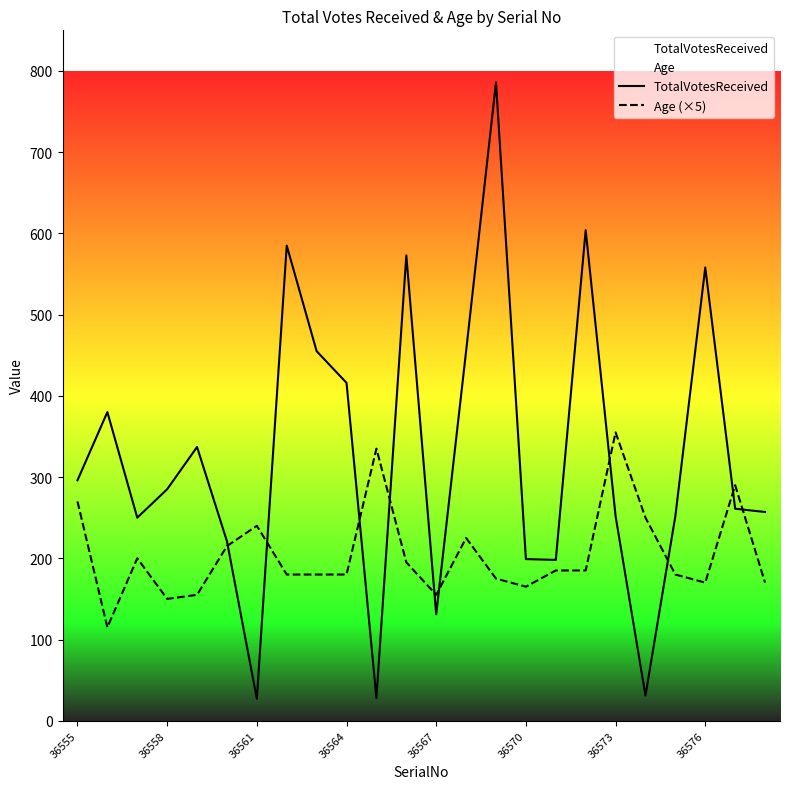

Which series has the largest total across all categories?

TotalVotesReceived